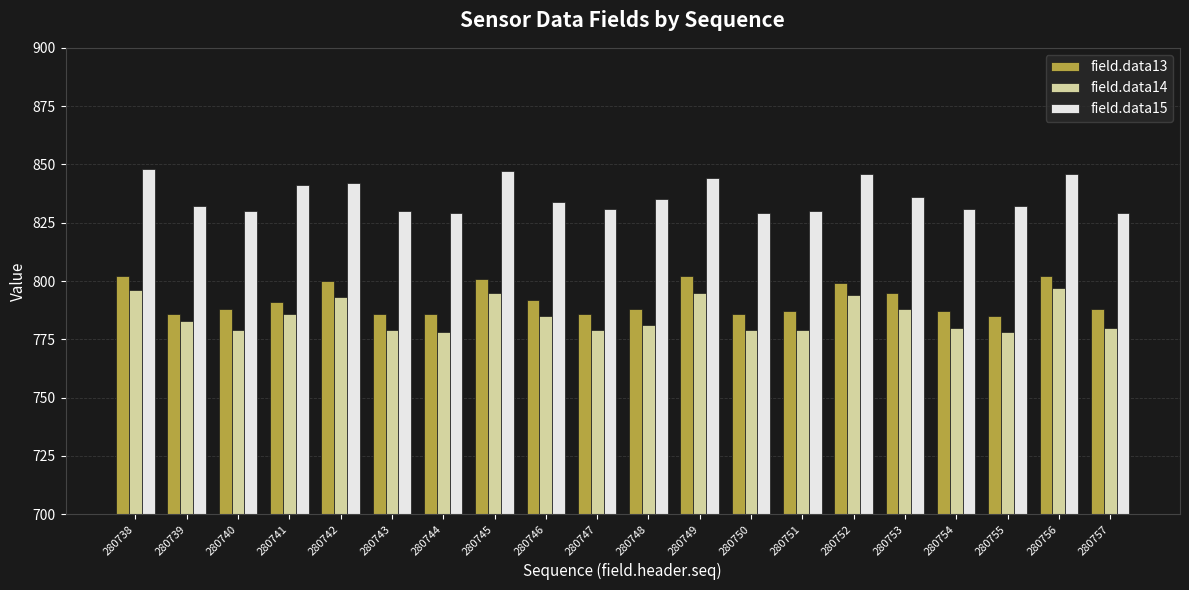

Count the number of categories in the chart.

20